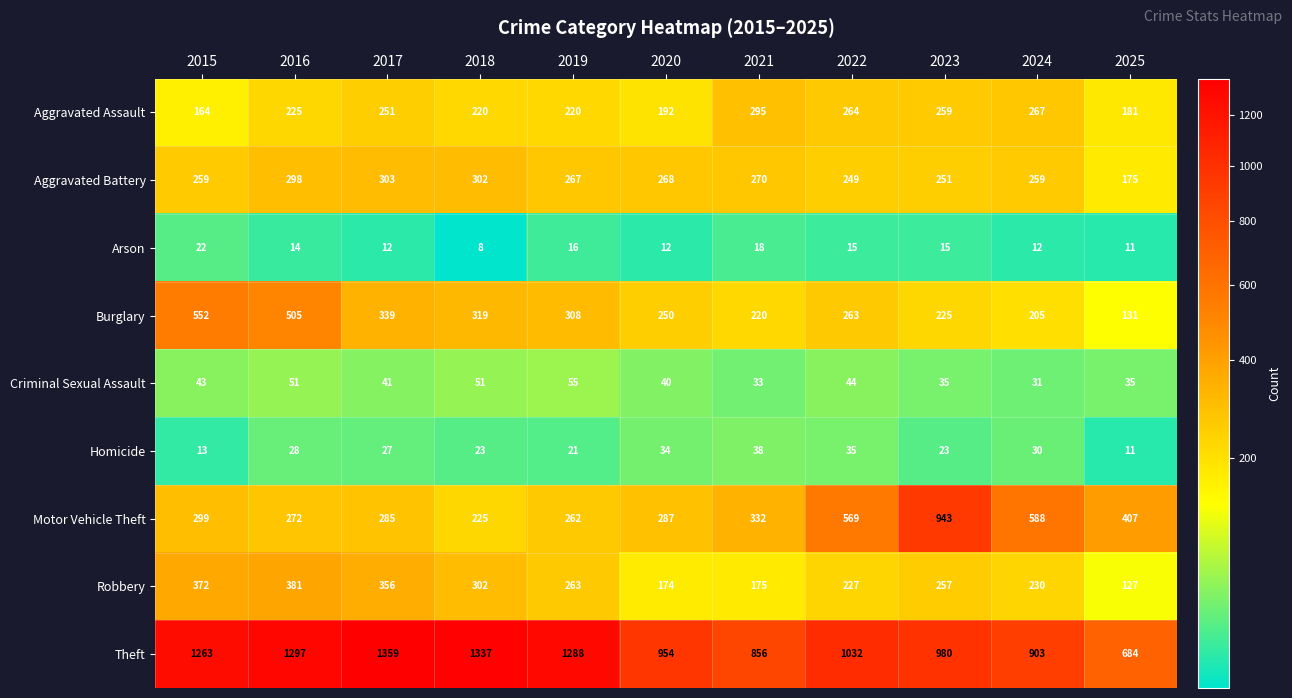

List the series in order of their peak value, highest first.

Theft, Motor Vehicle Theft, Burglary, Robbery, Aggravated Battery, Aggravated Assault, Criminal Sexual Assault, Homicide, Arson